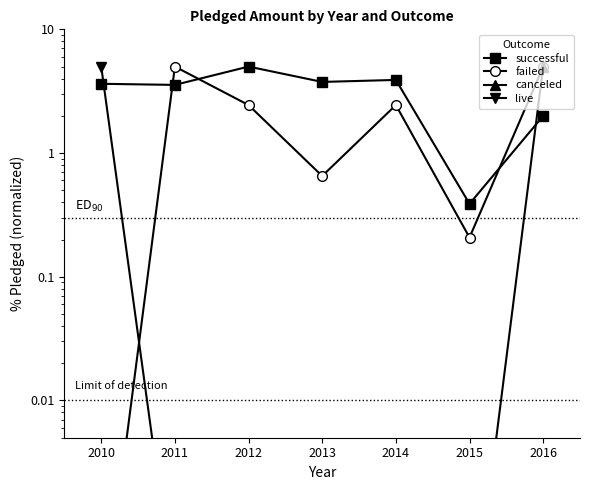

What is the average value of the successful series?

3.2